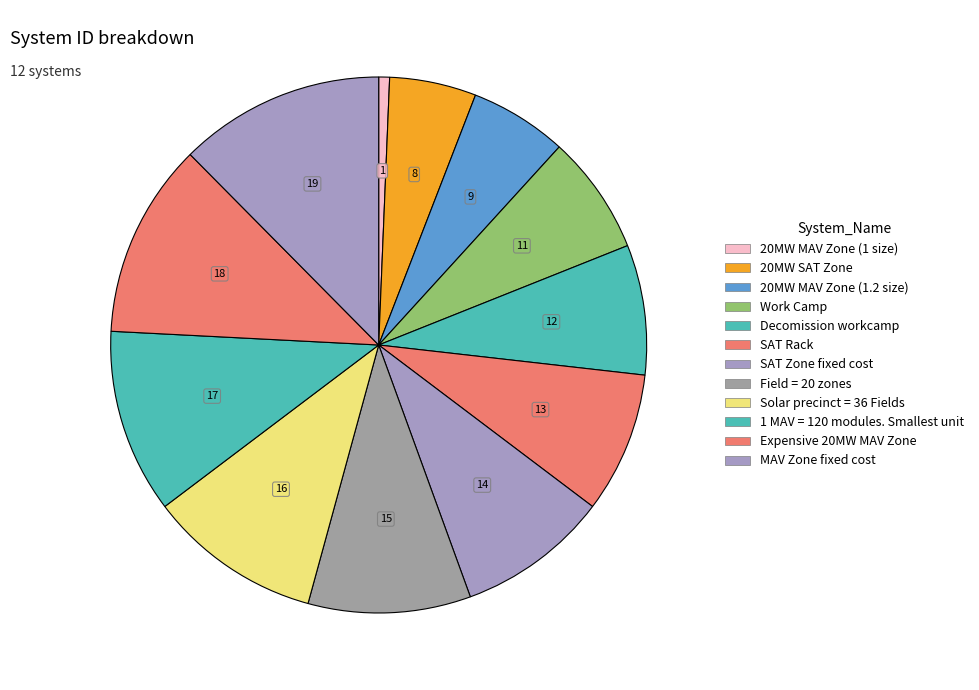

True or false: Decomission workcamp accounts for 8% of the total.

True